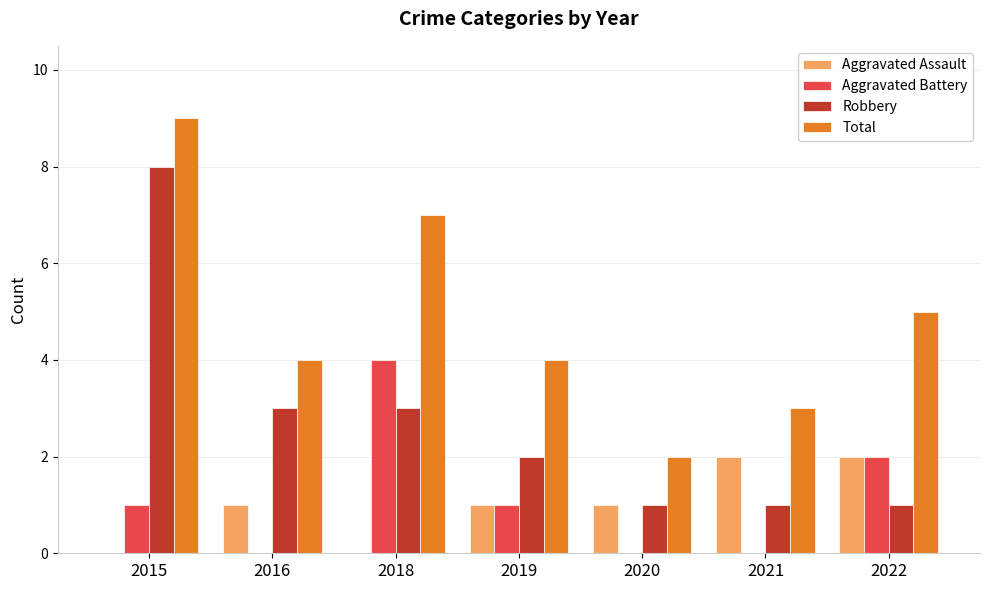

Where does the Robbery series first go above 2?

2015